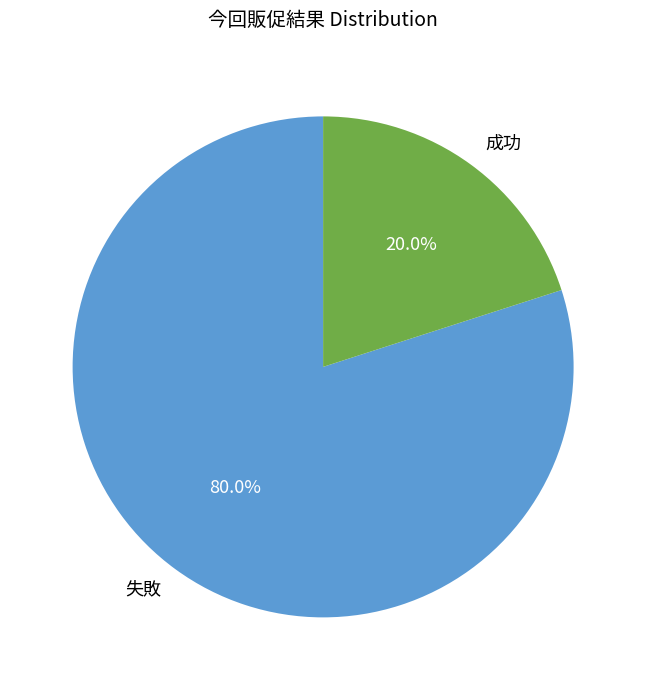

To the nearest percent, what percentage of the pie is 成功?

20%